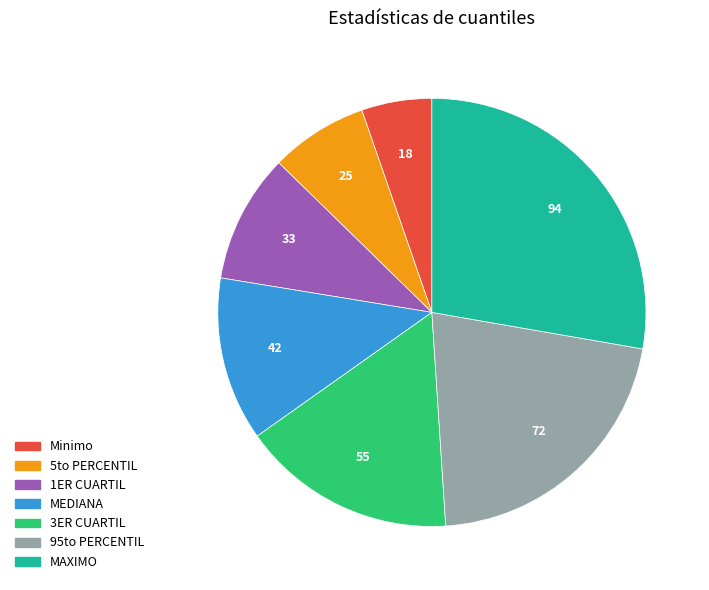

What is the smallest slice in the pie chart?

Minimo